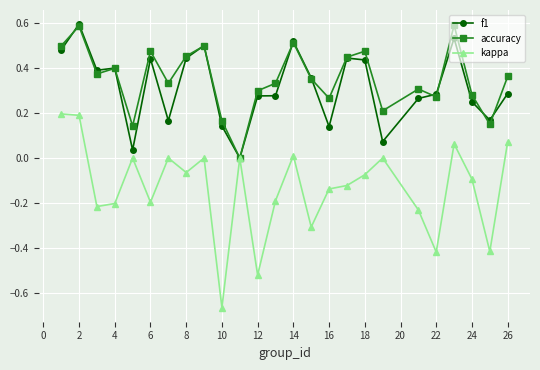

What is the maximum value for accuracy?

0.6